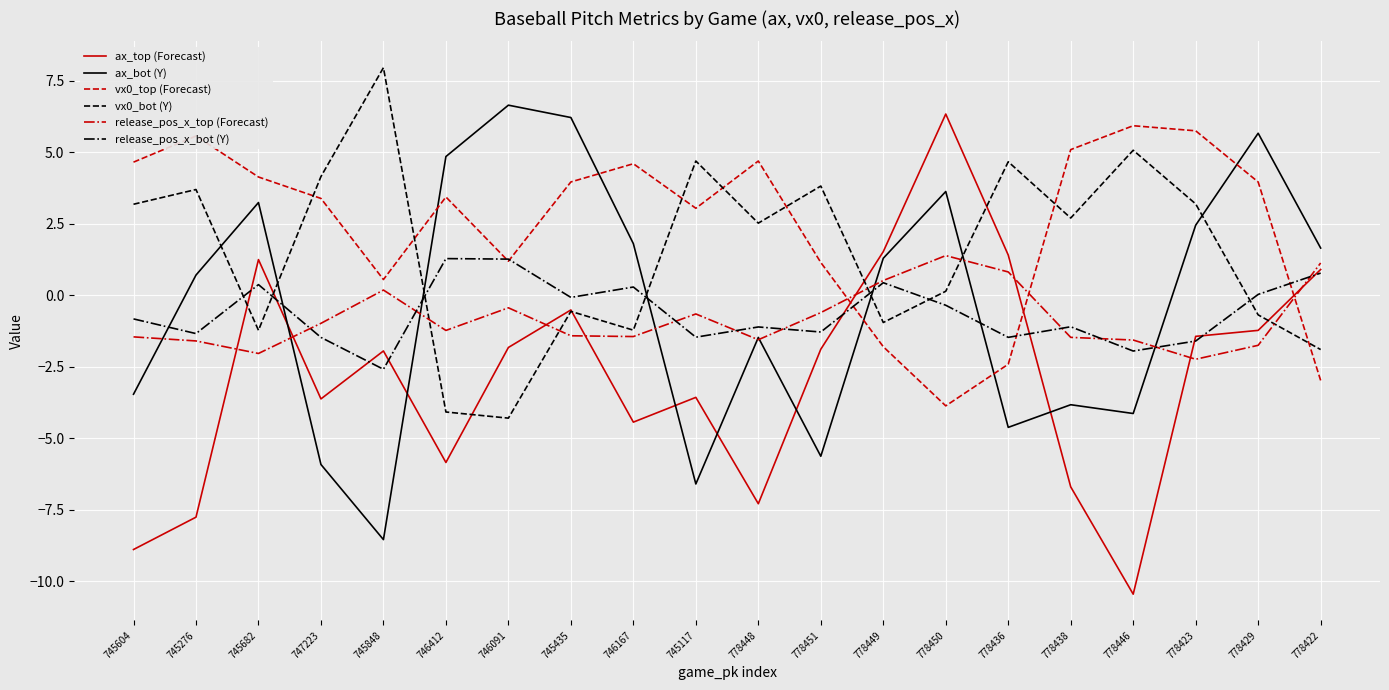

Which series changed the most between 747223 and 778423?

ax_bot (Y)